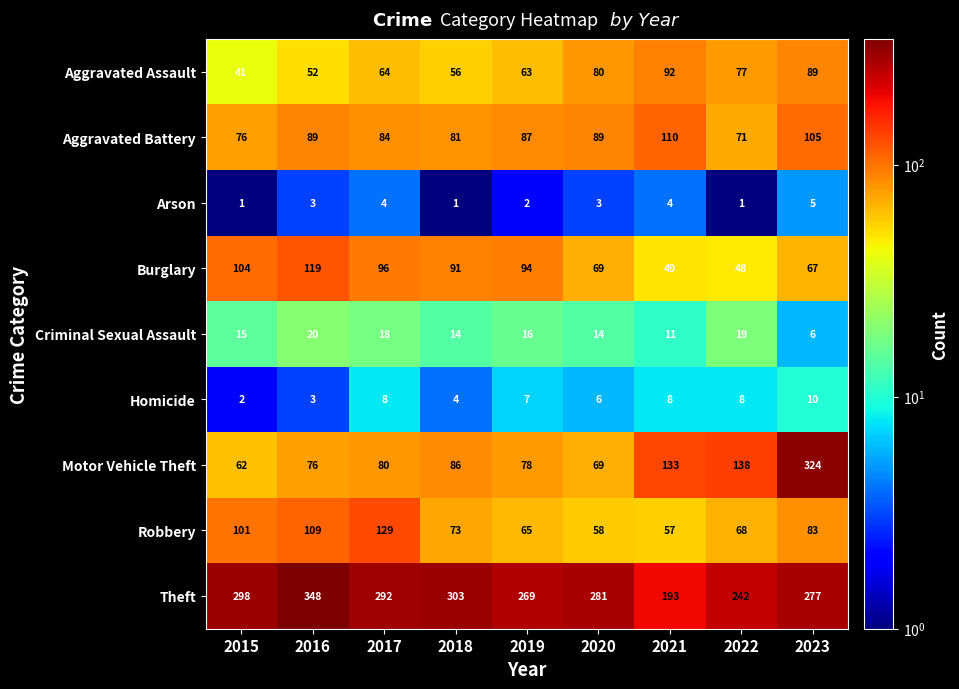

At which category does the chart reach its peak across all series?

2016